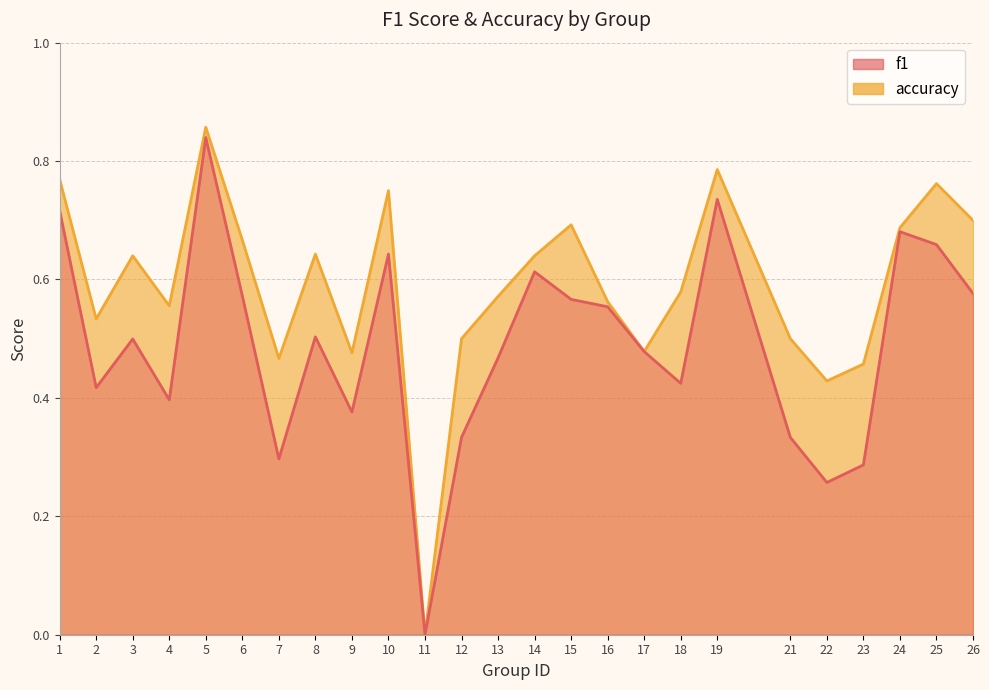

The f1 series shows 0.6 at 15. True or false?

True